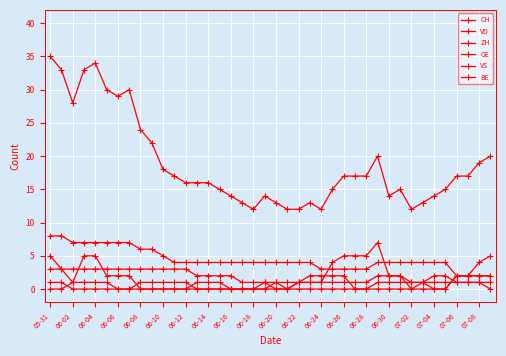

How many lines are shown in the chart?

6